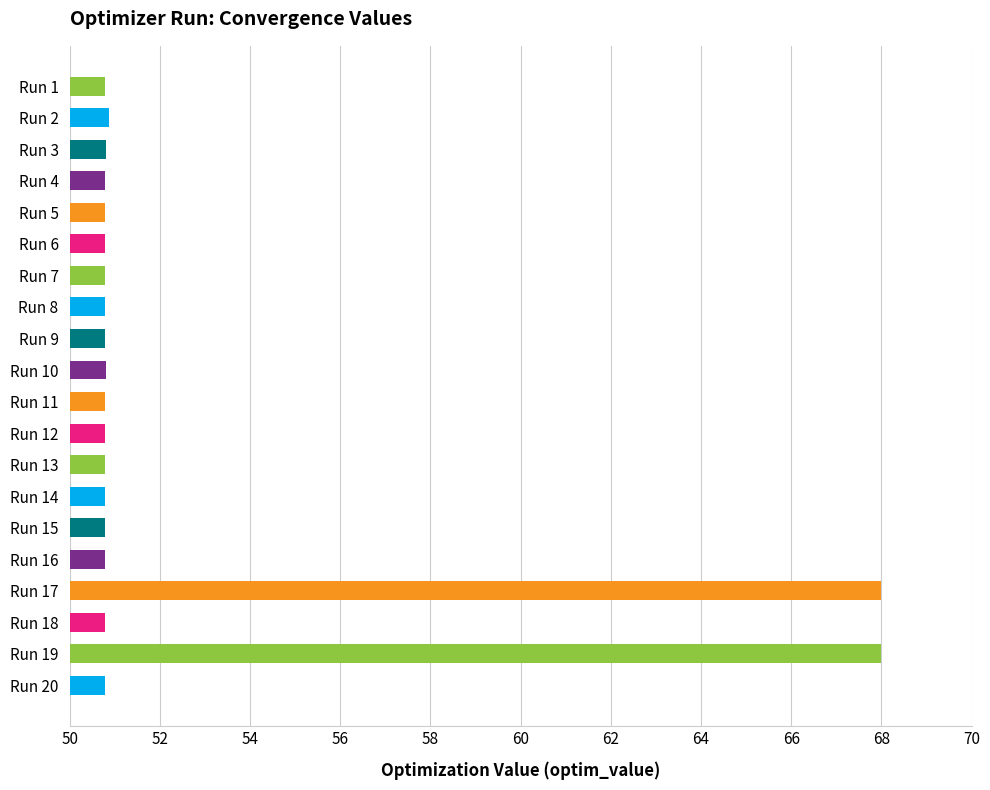

What is the value of the 1st bar from the top?

50.8